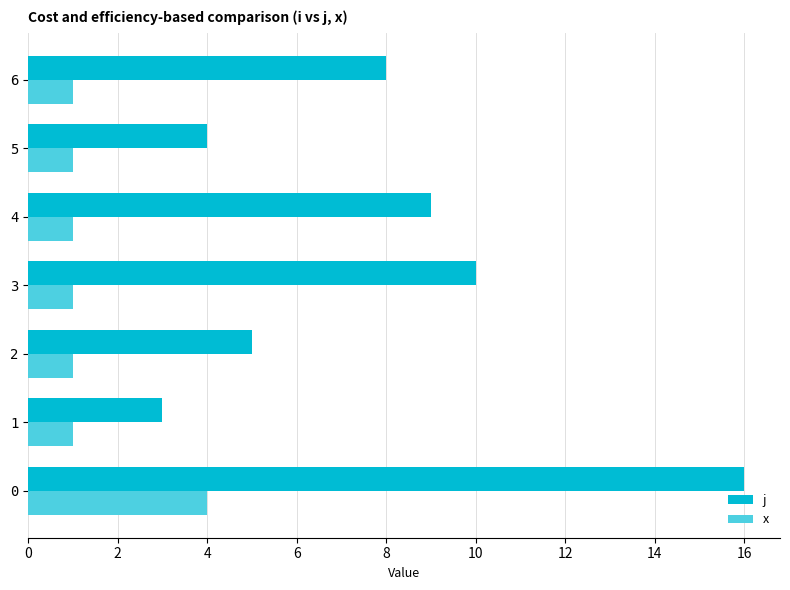

The j series shows 14 at 3. True or false?

False